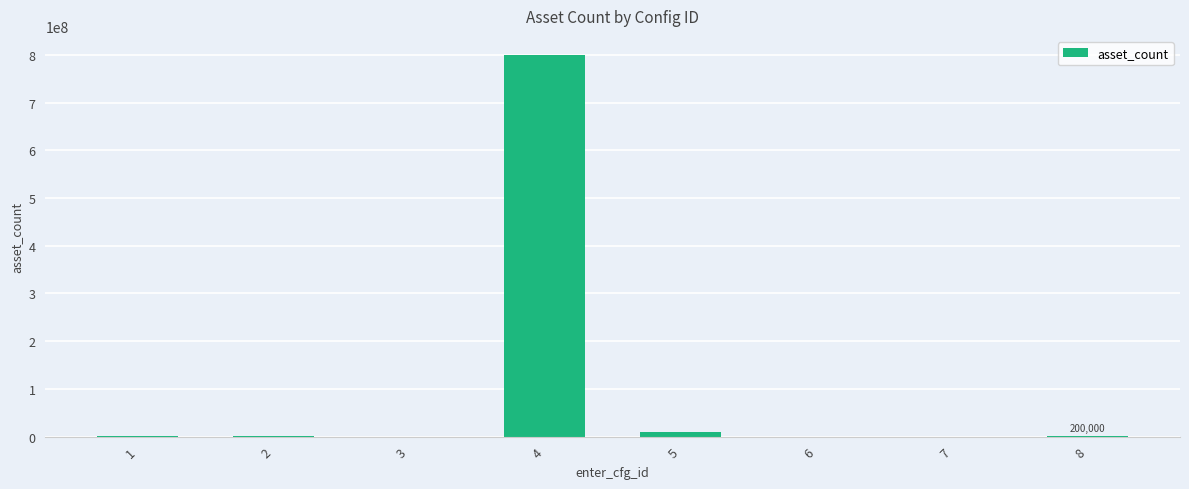

What is the sum of all values?

811110000